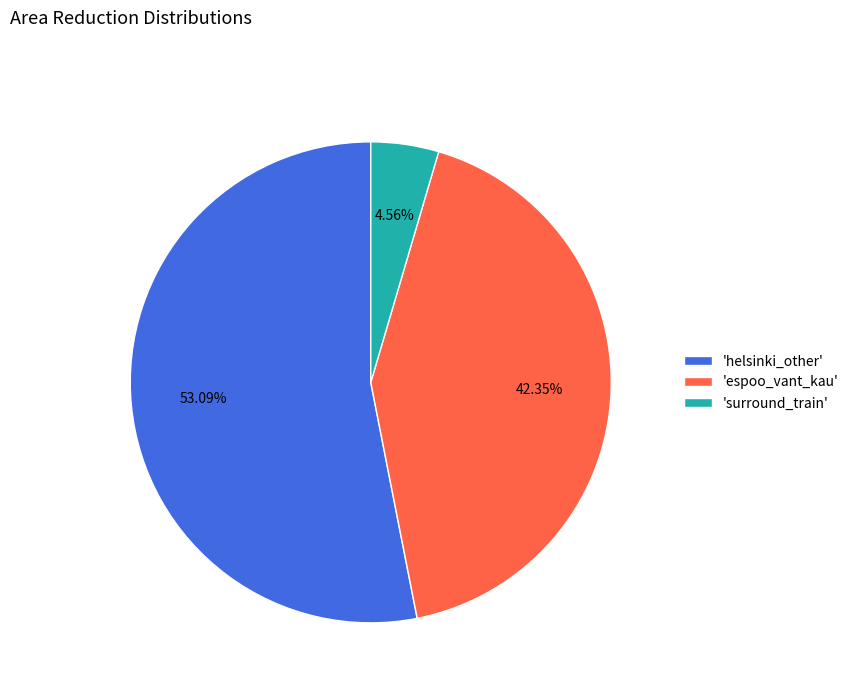

What is the ratio of the value at 'helsinki_other' to the value at 'surround_train'?

11.6